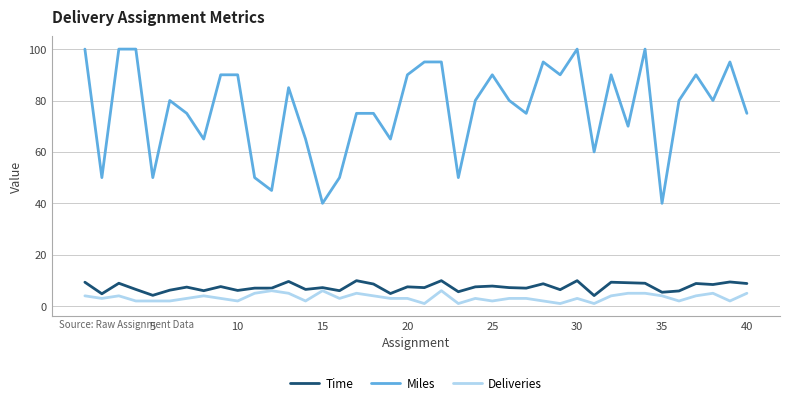

What is the sum of all Deliveries values?

133.0